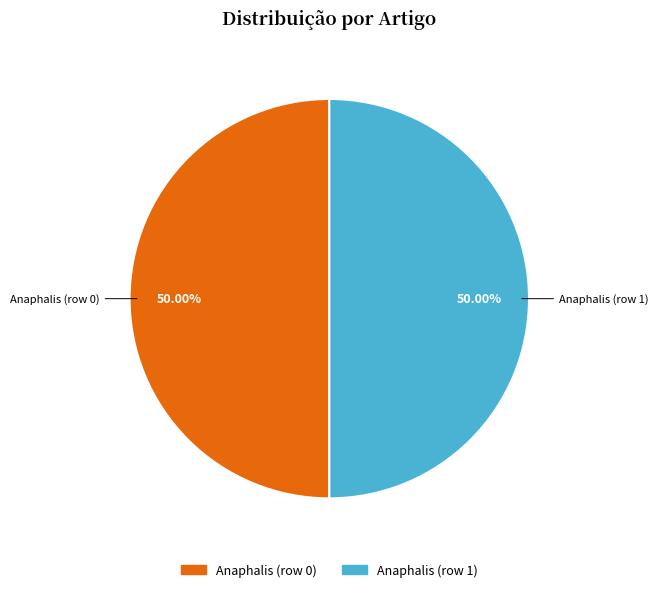

What portion of the pie excludes Anaphalis (row 0)?

50.0%